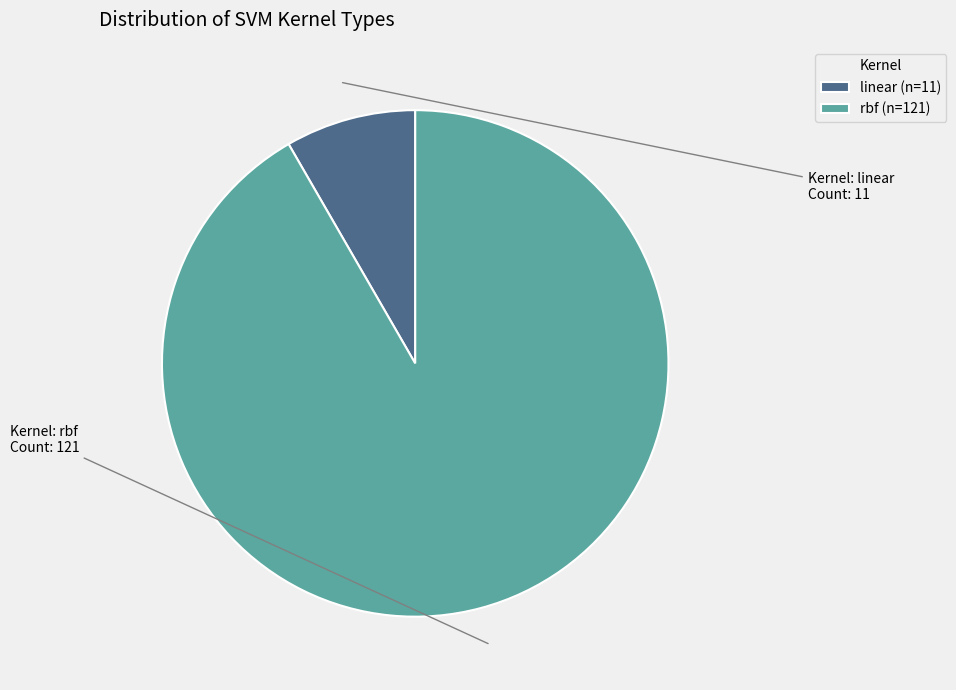

Combined, do linear (n=11) and rbf (n=121) account for over 50%?

Yes